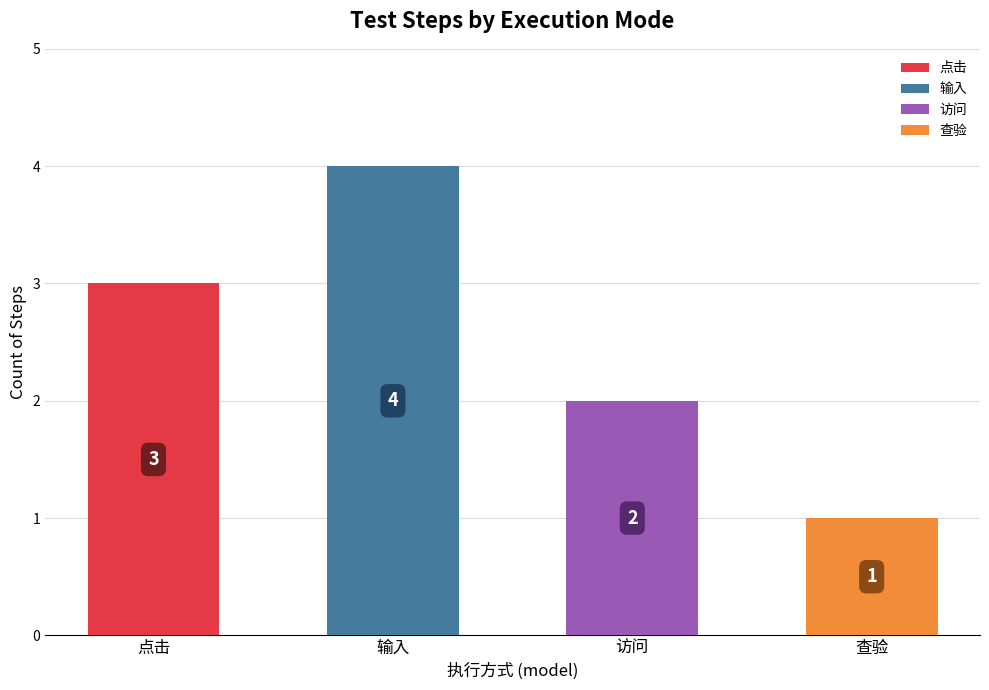

The value at 点击 is 1. True or false?

False